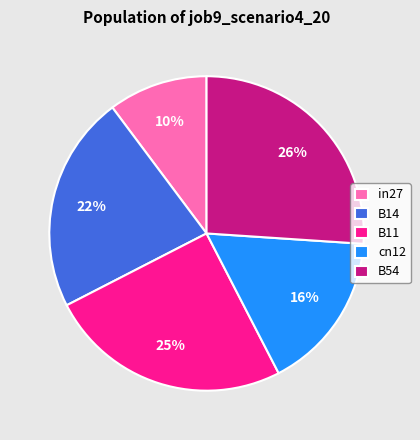

Which slice is the largest?

B54